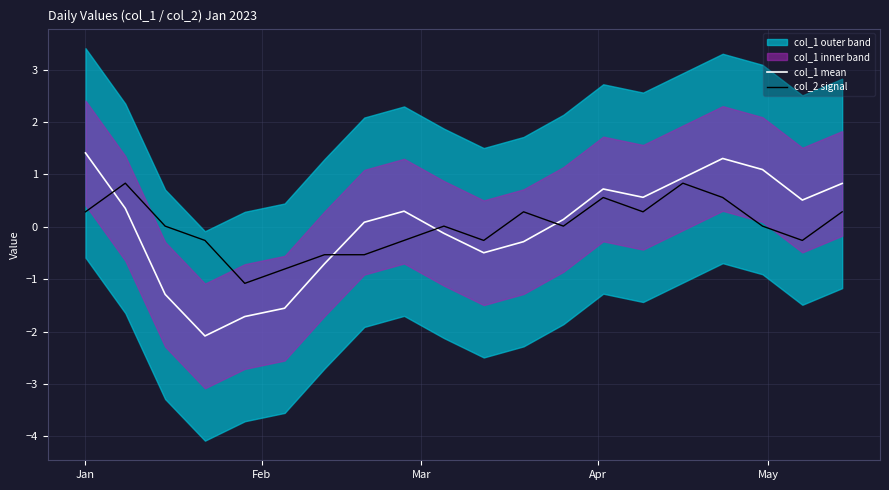

Which series ends up on top after the final intersection of col_1 mean and col_2 signal?

col_1 mean